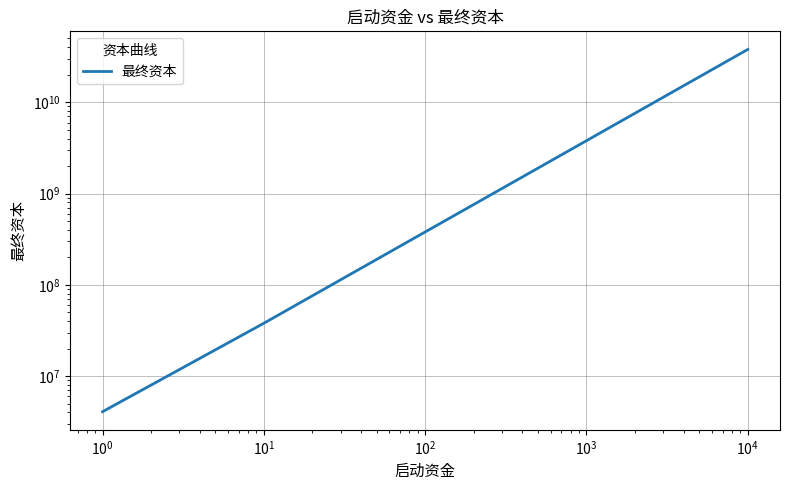

What is the average value?

6257157152.9